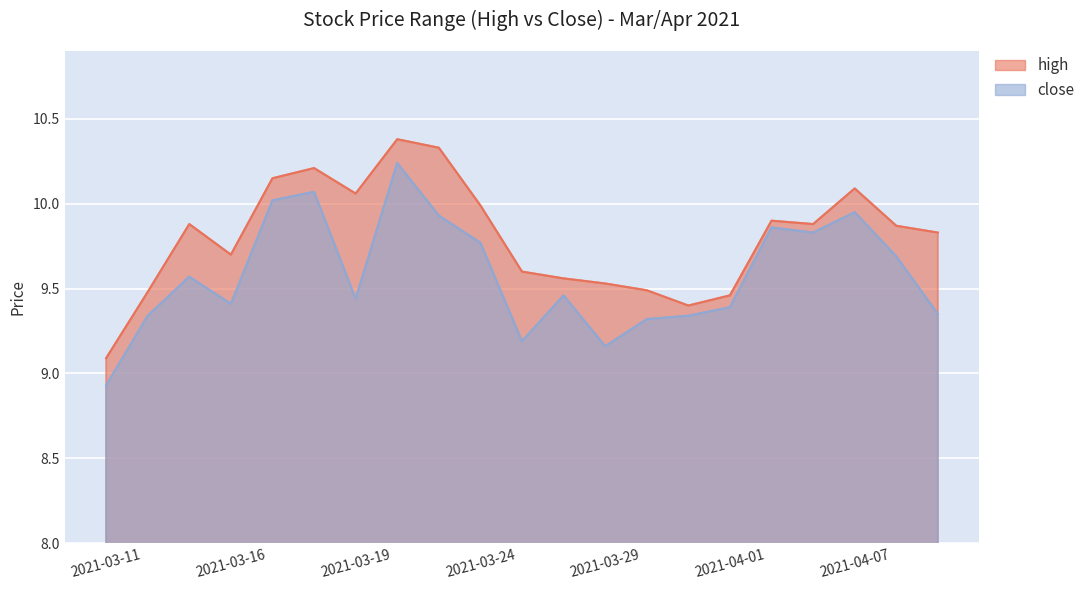

What is the total value across all series at 2021-03-15?

19.5